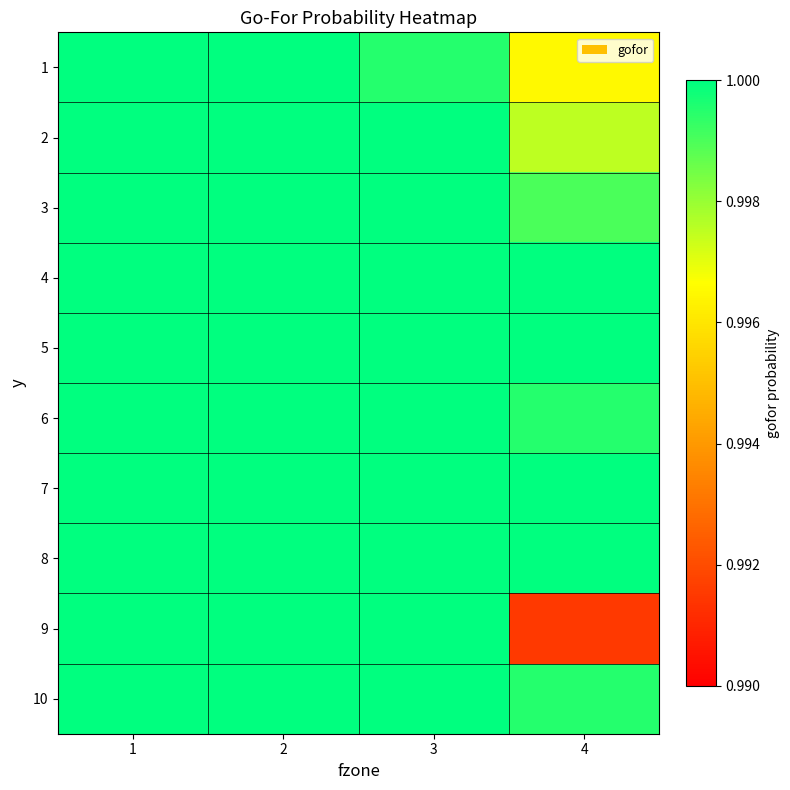

Count the number of categories in the chart.

4